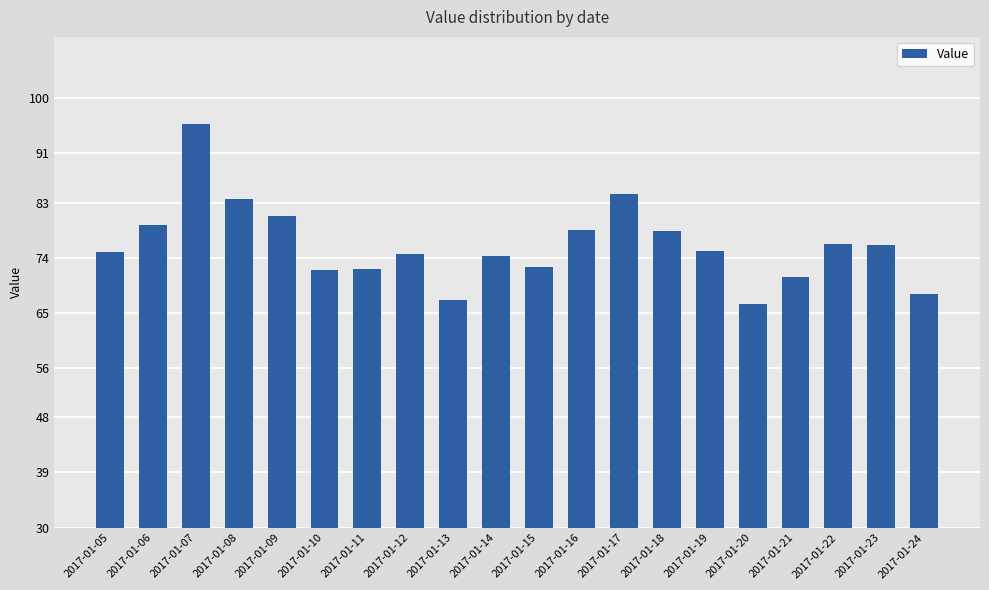

Count the number of categories in the chart.

20